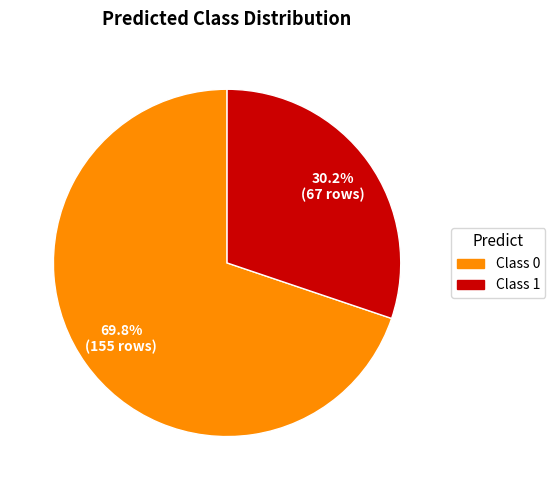

How many segments does this pie chart have?

2